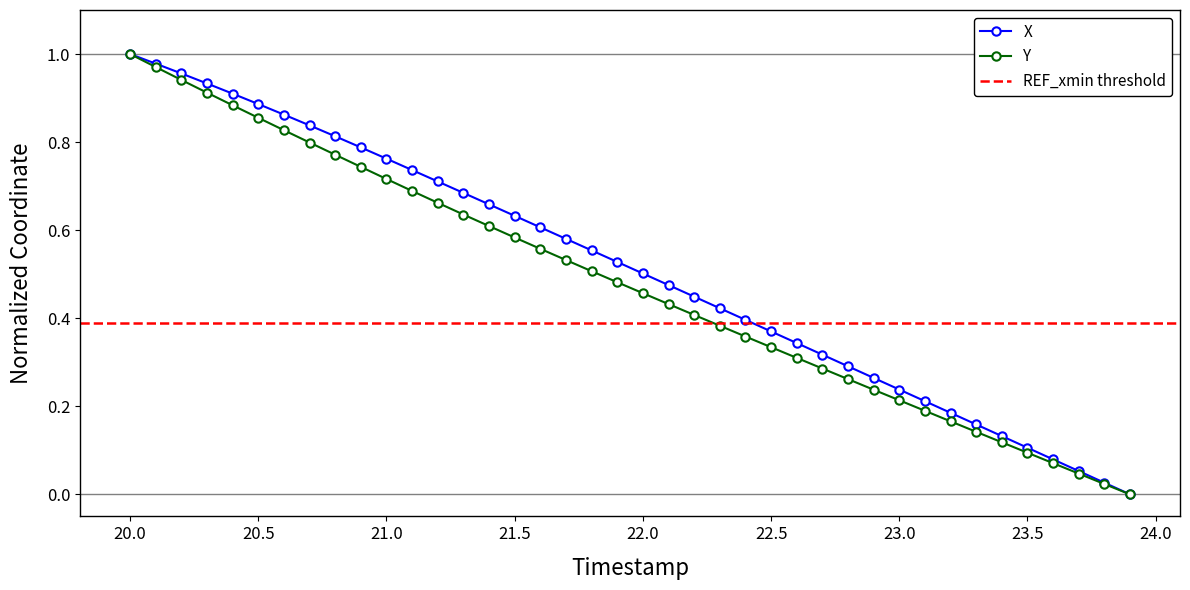

How many lines are shown in the chart?

2